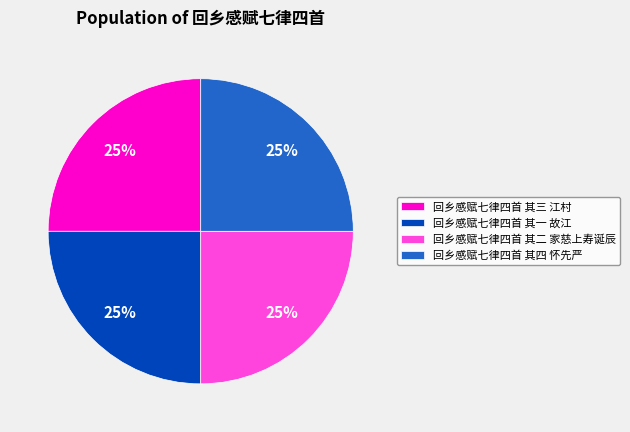

Does 回乡感赋七律四首 其三 江村 represent more than half of the total?

No